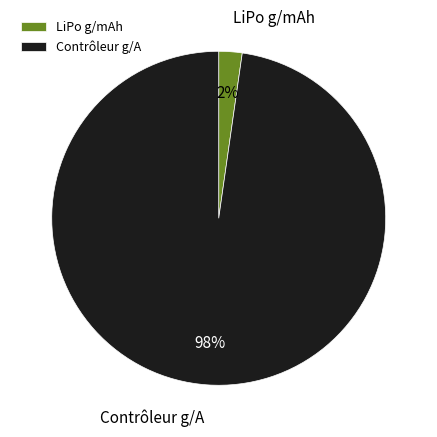

To the nearest percent, what portion does LiPo g/mAh represent?

2%